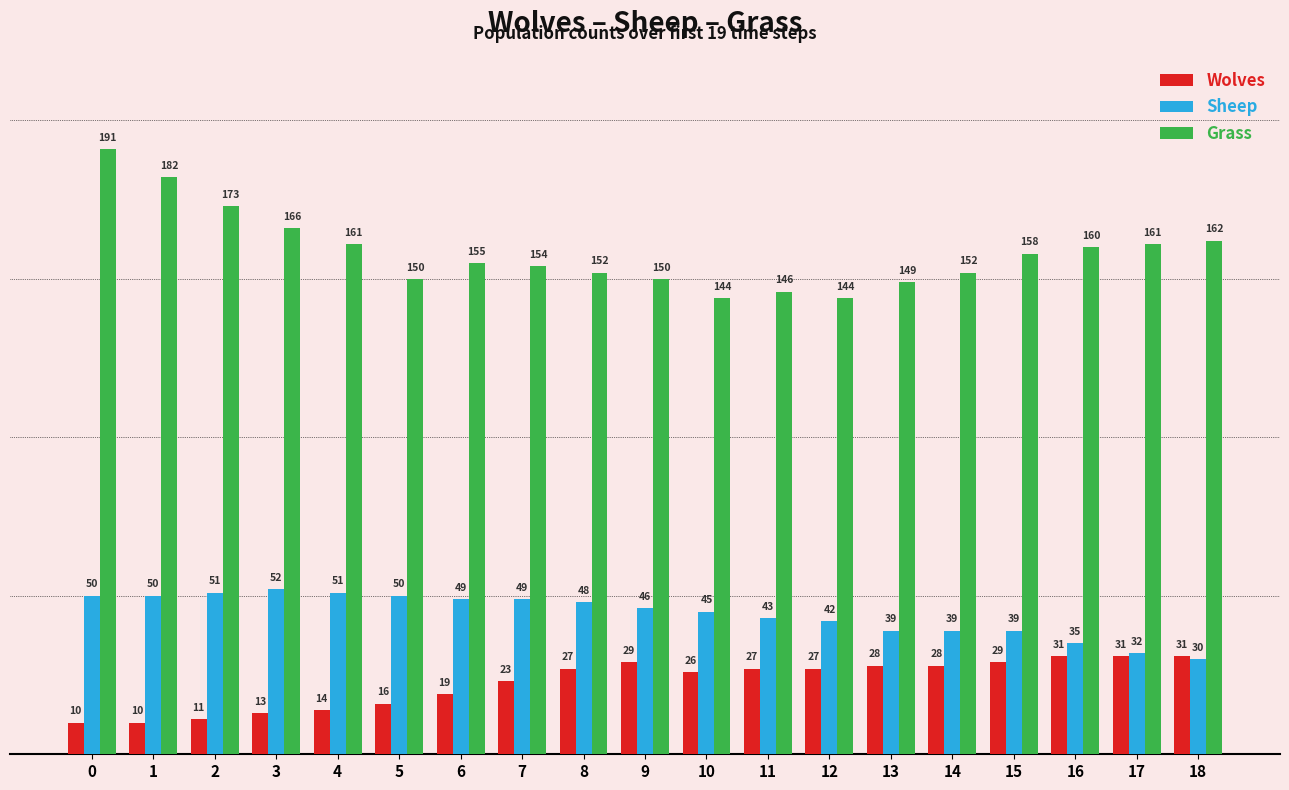

Rank the series by their average value, from highest to lowest.

Grass, Sheep, Wolves